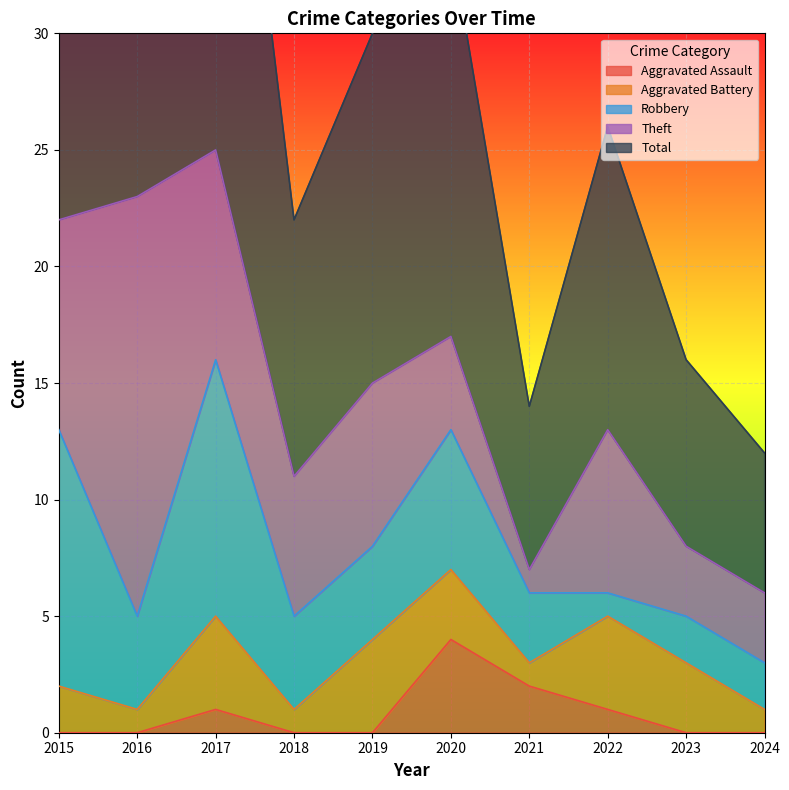

What is the maximum value for Aggravated Assault?

4